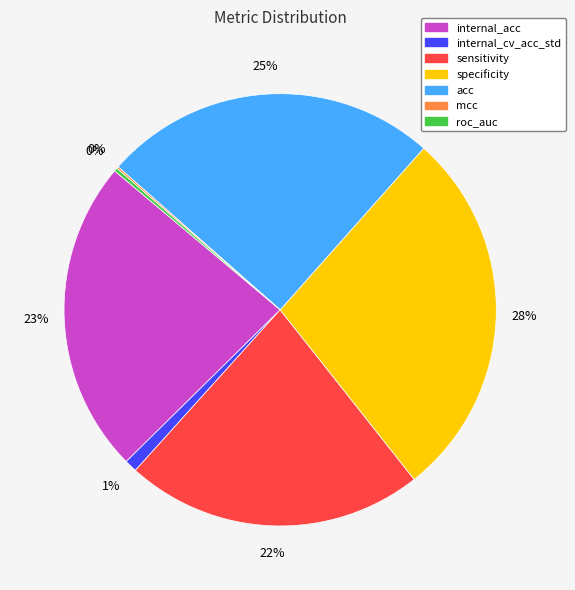

What is the largest slice in the pie chart?

specificity